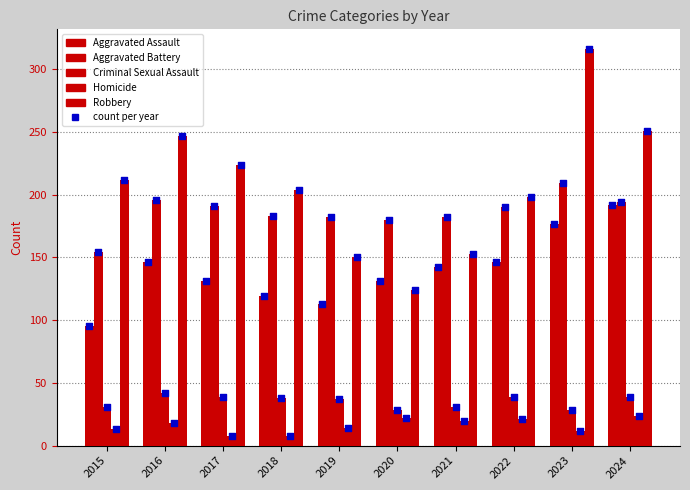

At which category is the sum across all series the highest?

2023